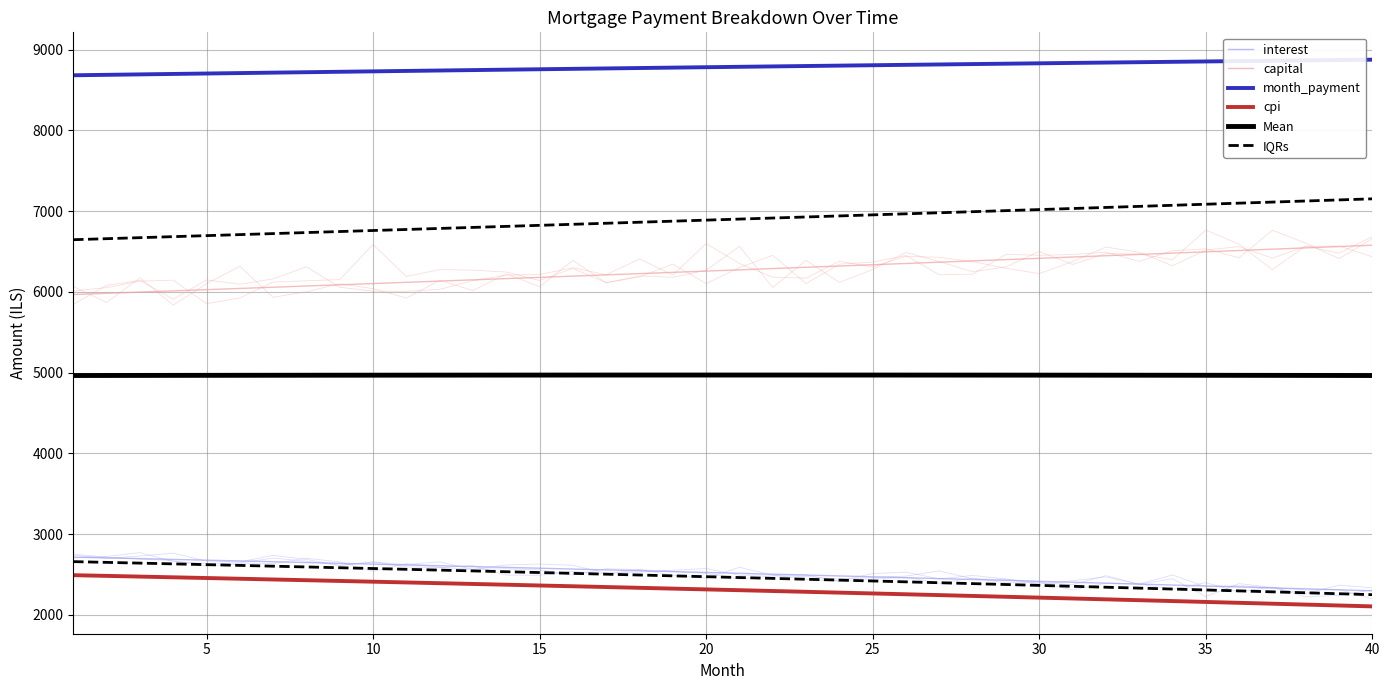

True or false: month_payment and capital intersect in this chart.

False